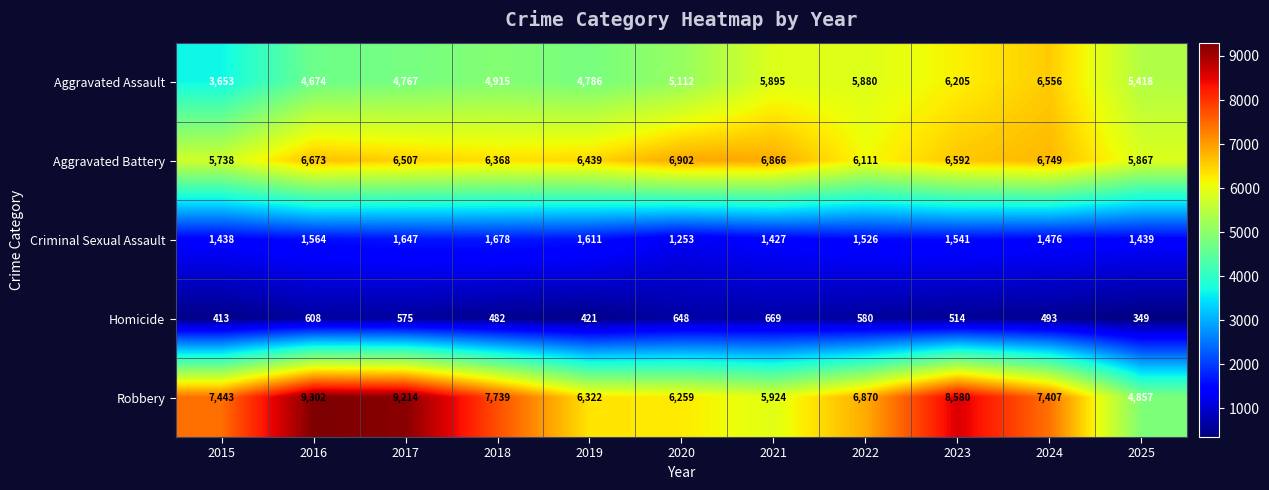

What is the total value across all series at 2016?

22821